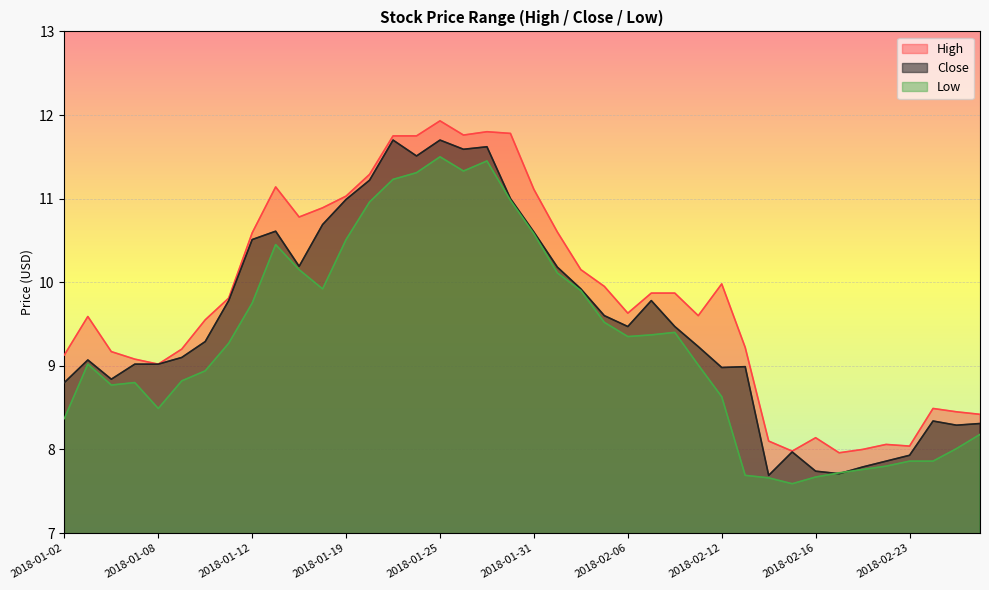

Reading left to right, extract all data points from this chart.

High: 2018-01-02=9.1	2018-01-03=9.6	2018-01-04=9.2	2018-01-05=9.1	2018-01-08=9.0	2018-01-09=9.2	2018-01-10=9.6	2018-01-11=9.8	2018-01-12=10.6	2018-01-16=11.1	2018-01-17=10.8	2018-01-18=10.9	2018-01-19=11.0	2018-01-22=11.3	2018-01-23=11.8	2018-01-24=11.8	2018-01-25=11.9	2018-01-26=11.8	2018-01-29=11.8	2018-01-30=11.8	2018-01-31=11.1	2018-02-01=10.6	2018-02-02=10.2	2018-02-05=9.9	2018-02-06=9.6	2018-02-07=9.9	2018-02-08=9.9	2018-02-09=9.6	2018-02-12=10.0	2018-02-13=9.2	2018-02-14=8.1	2018-02-15=8.0	2018-02-16=8.1	2018-02-20=8.0	2018-02-21=8.0	2018-02-22=8.1	2018-02-23=8.0	2018-02-26=8.5	2018-02-27=8.4	2018-02-28=8.4
Close: 2018-01-02=8.8	2018-01-03=9.1	2018-01-04=8.8	2018-01-05=9.0	2018-01-08=9.0	2018-01-09=9.1	2018-01-10=9.3	2018-01-11=9.8	2018-01-12=10.5	2018-01-16=10.6	2018-01-17=10.2	2018-01-18=10.7	2018-01-19=11.0	2018-01-22=11.2	2018-01-23=11.7	2018-01-24=11.5	2018-01-25=11.7	2018-01-26=11.6	2018-01-29=11.6	2018-01-30=11.0	2018-01-31=10.6	2018-02-01=10.2	2018-02-02=9.9	2018-02-05=9.6	2018-02-06=9.5	2018-02-07=9.8	2018-02-08=9.5	2018-02-09=9.2	2018-02-12=9.0	2018-02-13=9.0	2018-02-14=7.7	2018-02-15=8.0	2018-02-16=7.7	2018-02-20=7.7	2018-02-21=7.8	2018-02-22=7.9	2018-02-23=7.9	2018-02-26=8.3	2018-02-27=8.3	2018-02-28=8.3
Low: 2018-01-02=8.4	2018-01-03=9.0	2018-01-04=8.8	2018-01-05=8.8	2018-01-08=8.5	2018-01-09=8.8	2018-01-10=8.9	2018-01-11=9.3	2018-01-12=9.8	2018-01-16=10.4	2018-01-17=10.2	2018-01-18=9.9	2018-01-19=10.5	2018-01-22=11.0	2018-01-23=11.2	2018-01-24=11.3	2018-01-25=11.5	2018-01-26=11.3	2018-01-29=11.4	2018-01-30=11.0	2018-01-31=10.6	2018-02-01=10.1	2018-02-02=9.9	2018-02-05=9.5	2018-02-06=9.3	2018-02-07=9.4	2018-02-08=9.4	2018-02-09=9.0	2018-02-12=8.6	2018-02-13=7.7	2018-02-14=7.7	2018-02-15=7.6	2018-02-16=7.7	2018-02-20=7.7	2018-02-21=7.8	2018-02-22=7.8	2018-02-23=7.9	2018-02-26=7.9	2018-02-27=8.0	2018-02-28=8.2